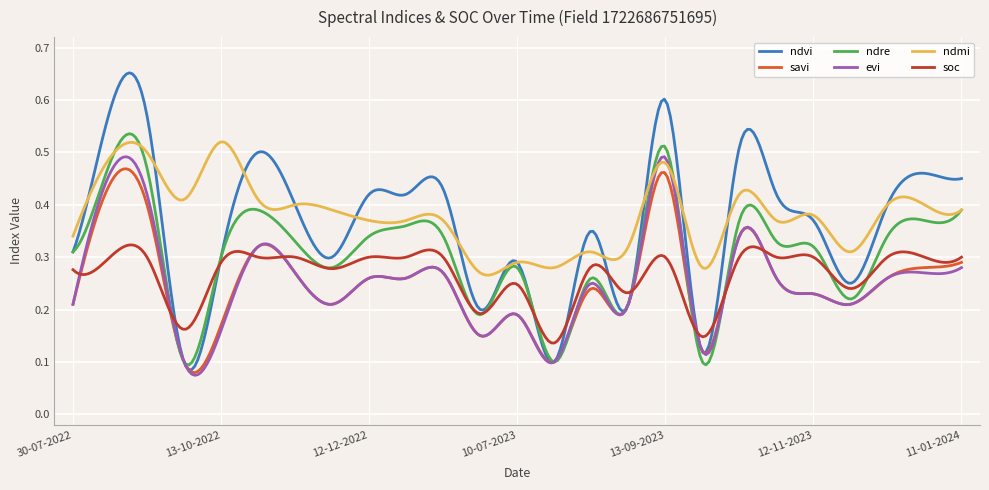

Which series has the largest range (max minus min)?

ndvi